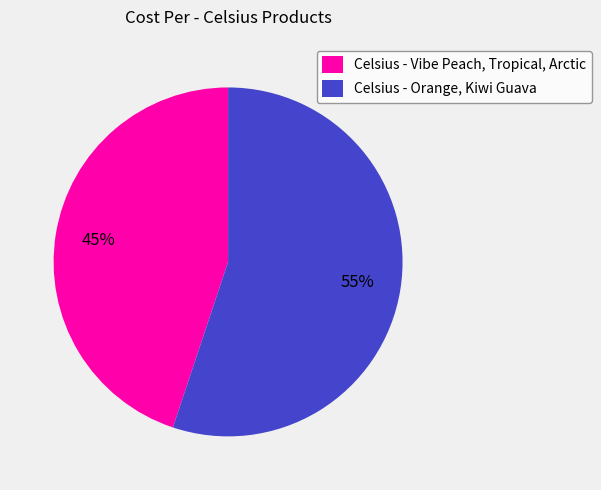

To the nearest percent, what is the difference between the Celsius - Orange, Kiwi Guava and Celsius - Vibe Peach, Tropical, Arctic slice percentages?

10%